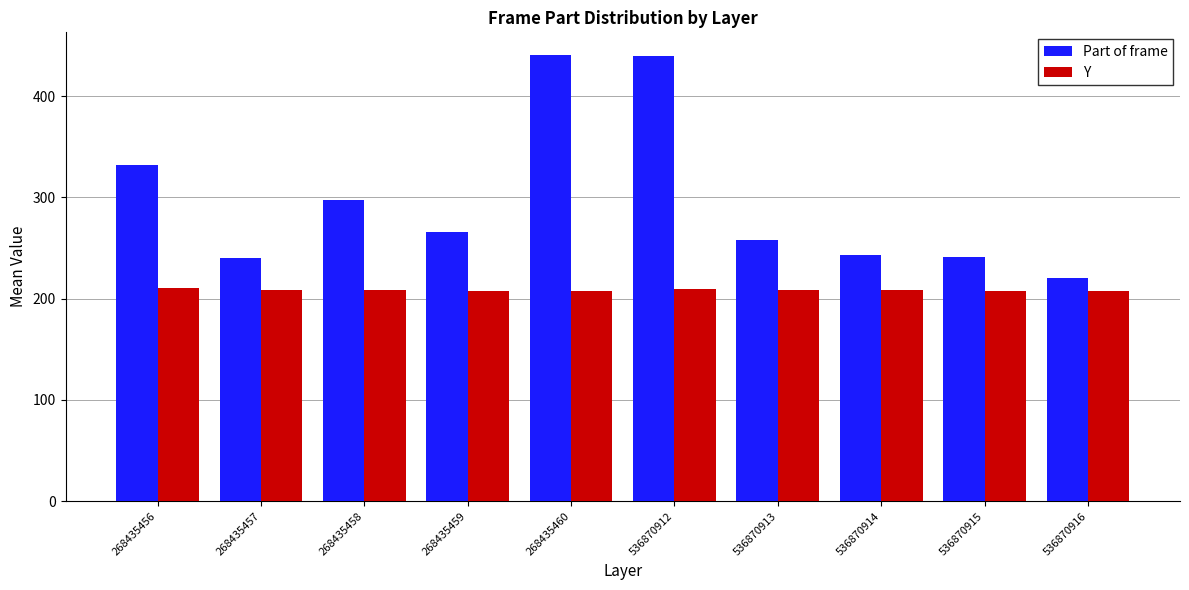

What is the greatest value displayed?

441.0